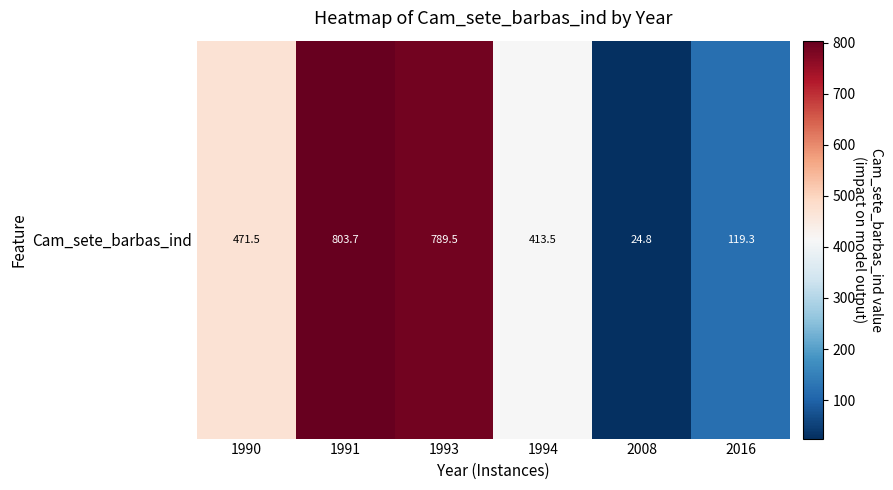

Rank the categories by value from lowest to highest.

2008, 2016, 1994, 1990, 1993, 1991